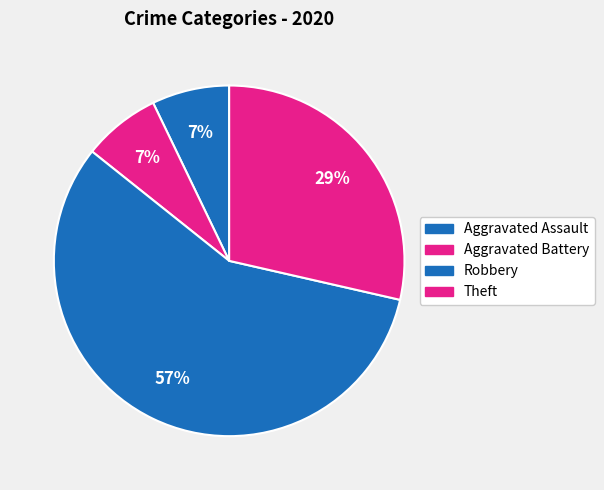

Approximately how many times larger is the value at Robbery compared to Theft?

2.0